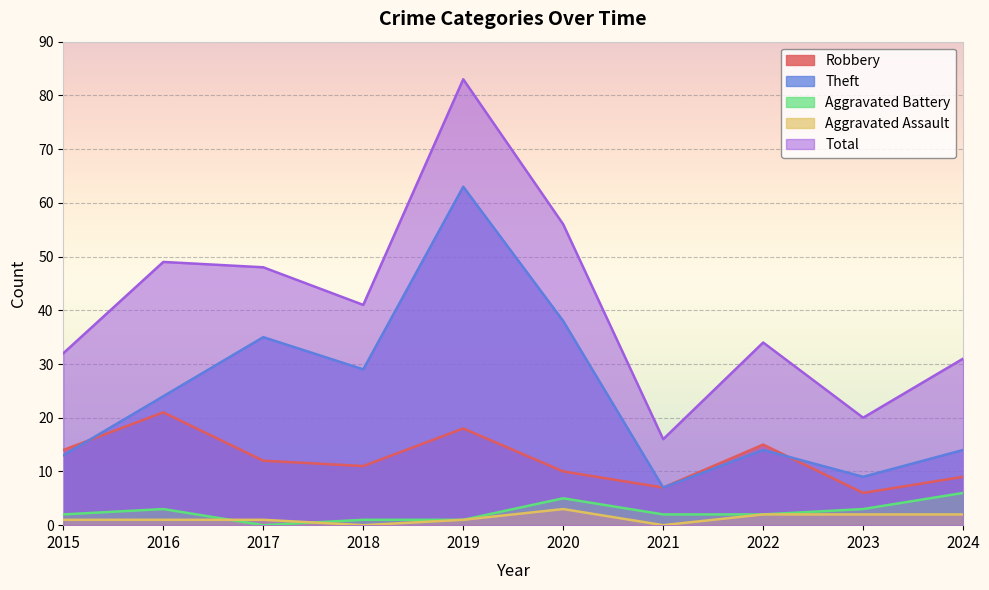

What is the sum of the Aggravated Assault values at 2024 and 2020?

5